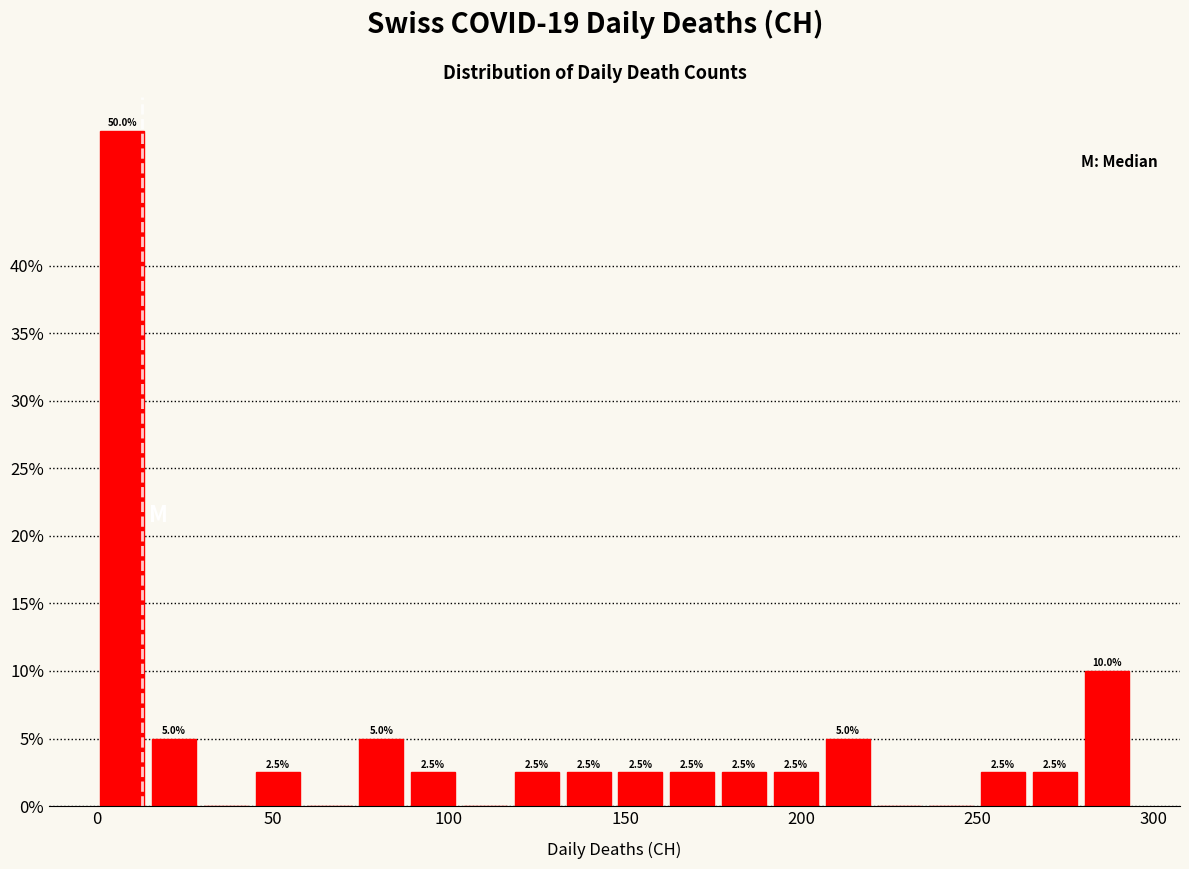

Read against the x-axis, roughly where is the centre of the tallest bar?

5